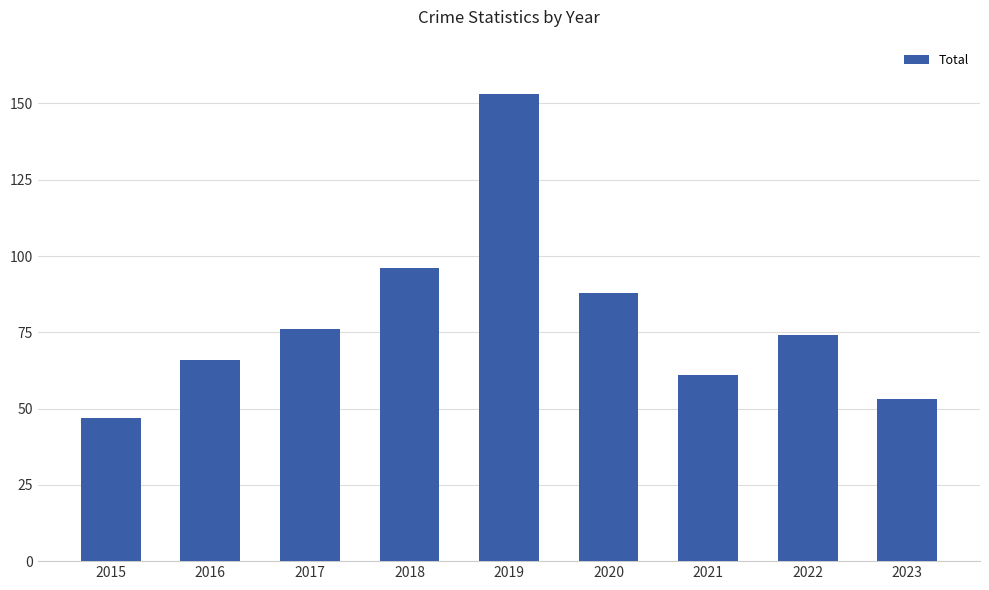

What is the change in value from 2015 to 2018?

+49